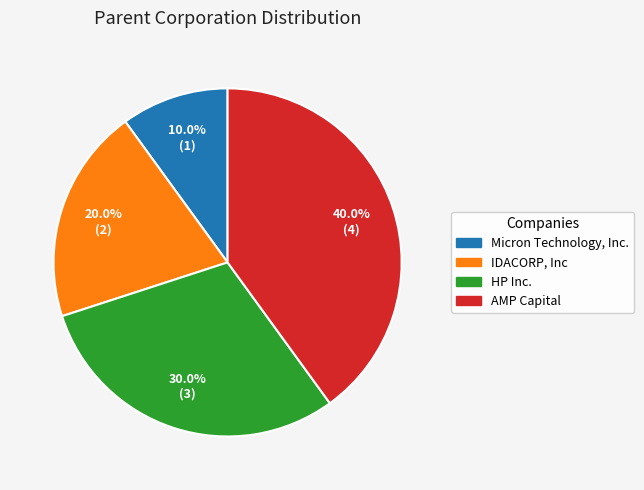

Which has a higher value, Micron Technology, Inc. or AMP Capital?

AMP Capital